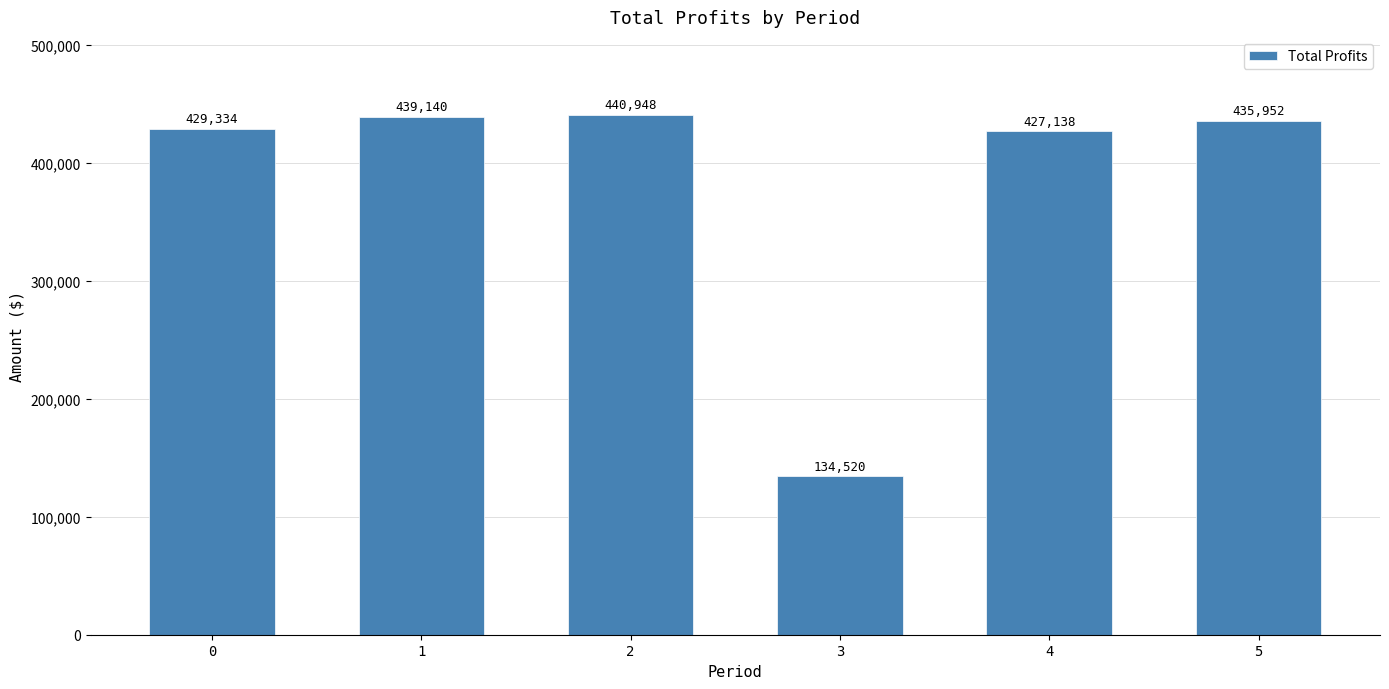

Which label corresponds to the largest value in the chart?

2